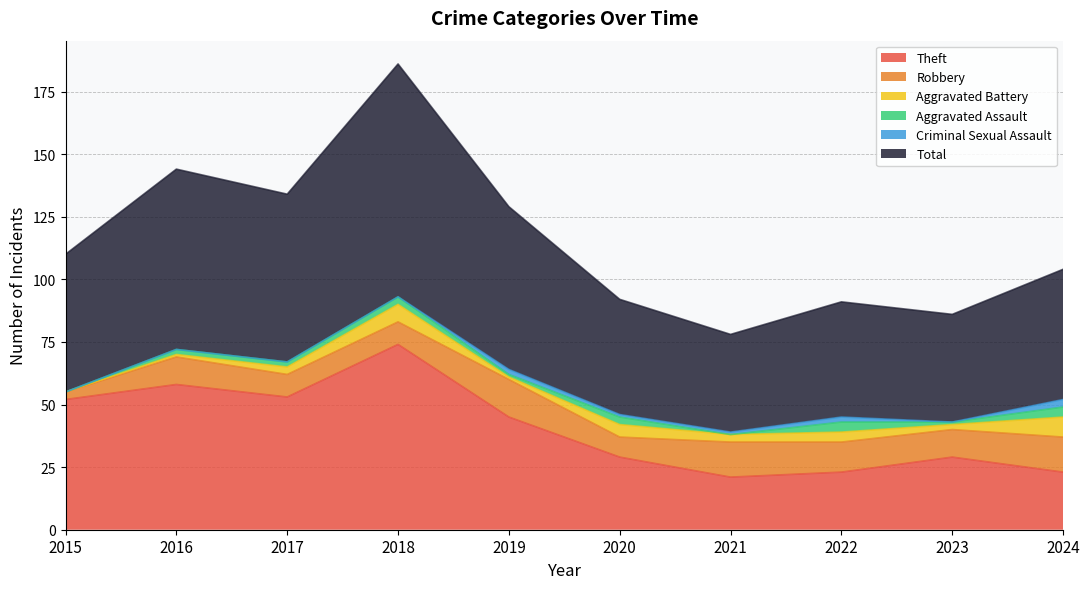

What are all the series names shown in the legend?

Theft, Robbery, Aggravated Battery, Aggravated Assault, Criminal Sexual Assault, Total